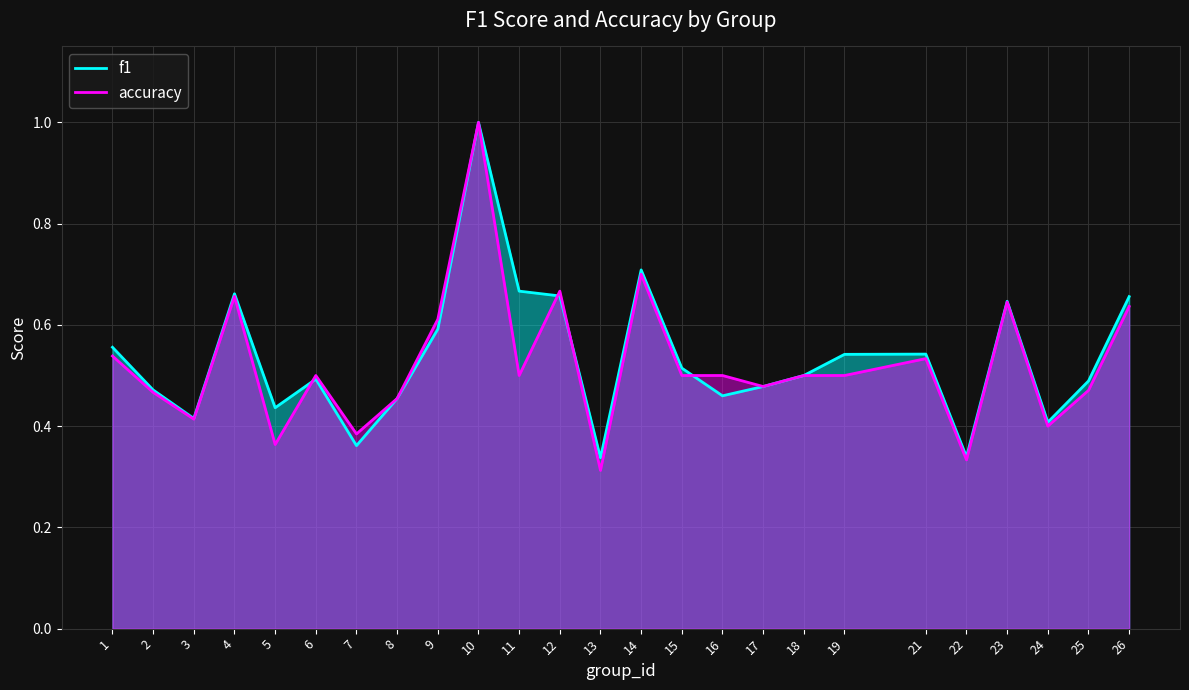

At which category is the sum across all series the highest?

10